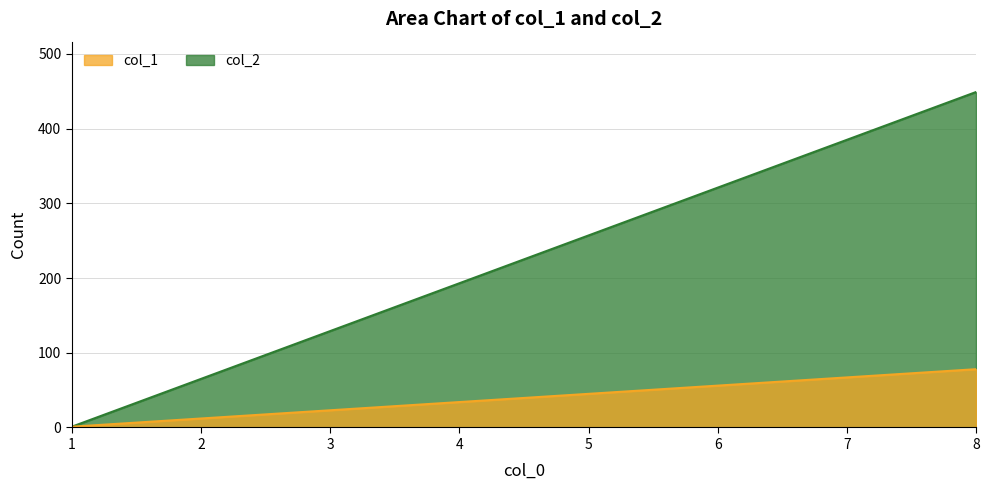

What is the minimum value for col_2?

1